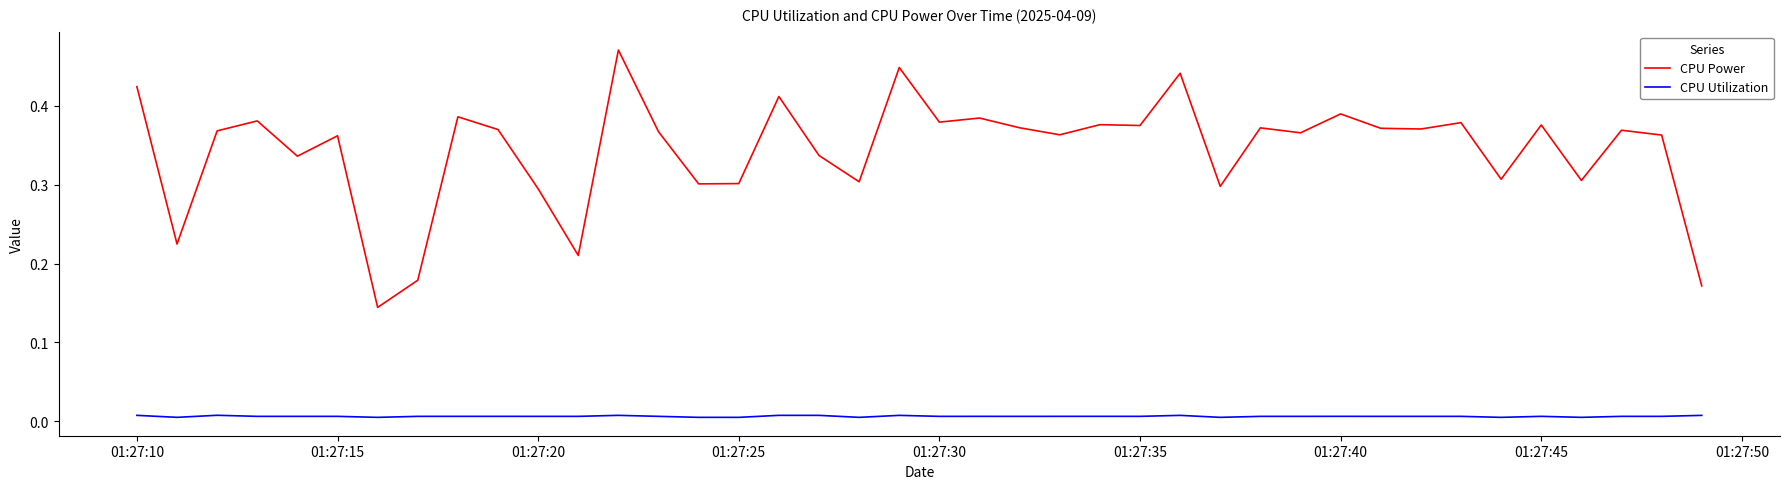

Which series has the widest spread of values?

CPU Power